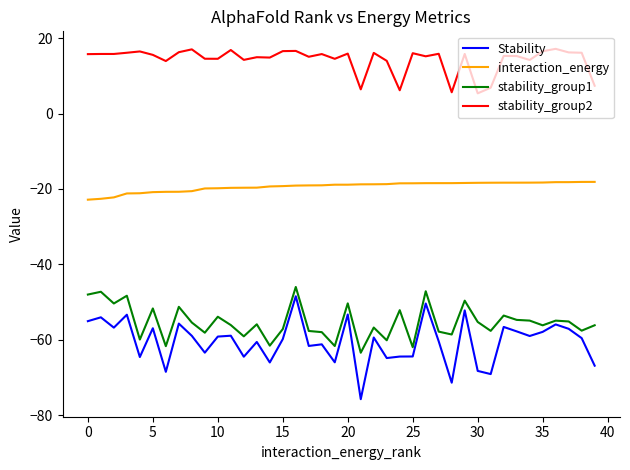

True or false: stability_group2 and stability_group1 intersect in this chart.

False